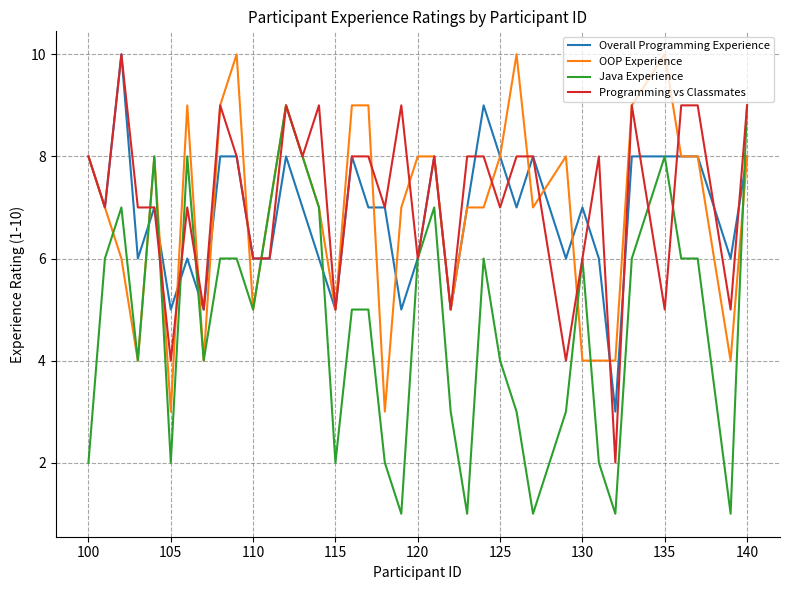

What is the highest value of the Java Experience series?

9